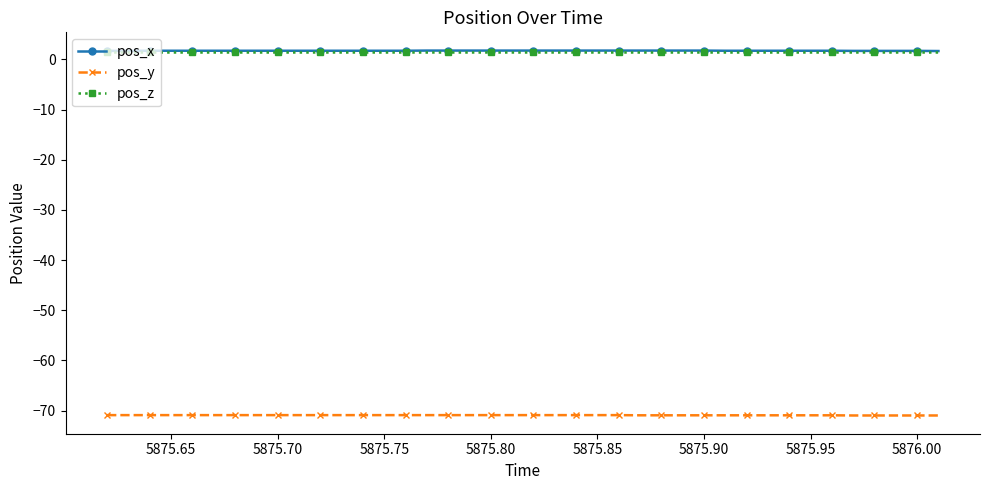

What is the value of the pos_y point at the 30th from the left?

-70.9